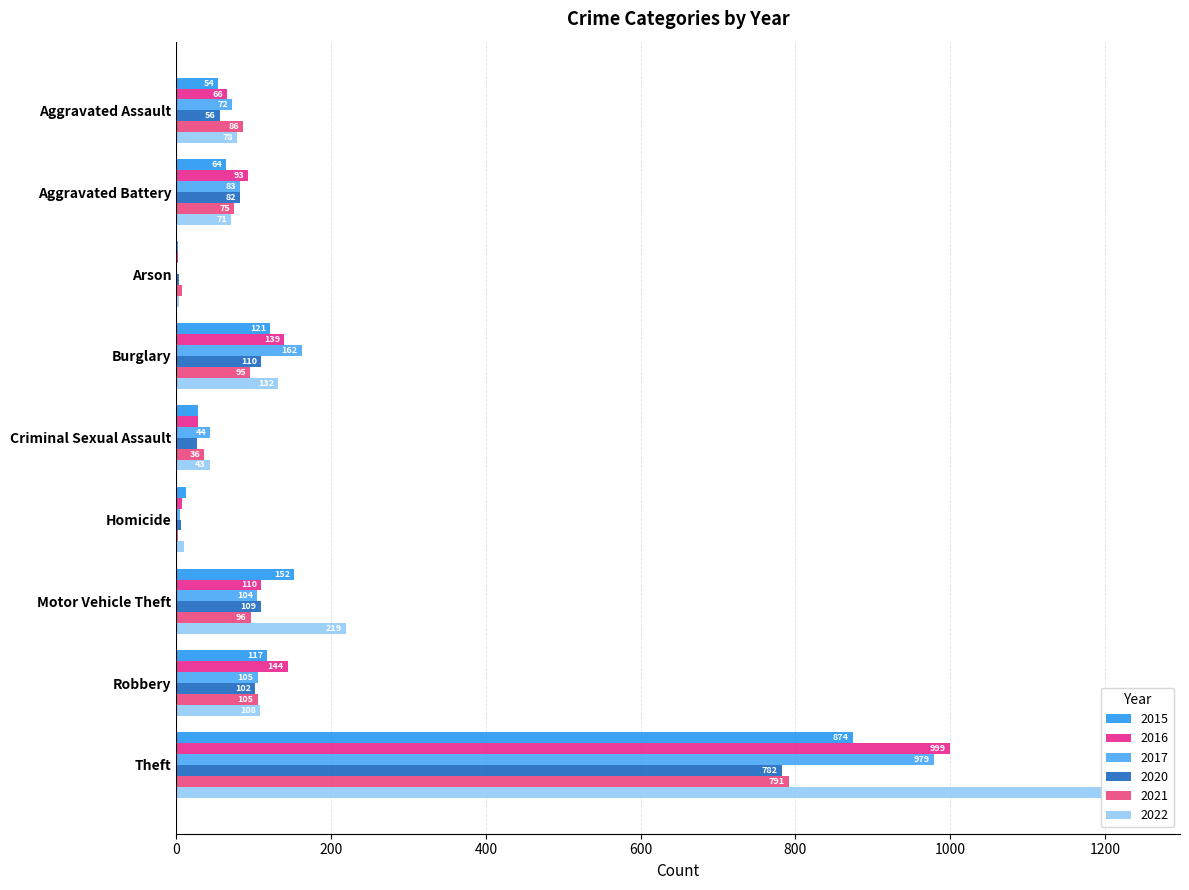

What is the value of the 2015 bar at the 7th from the left?

152